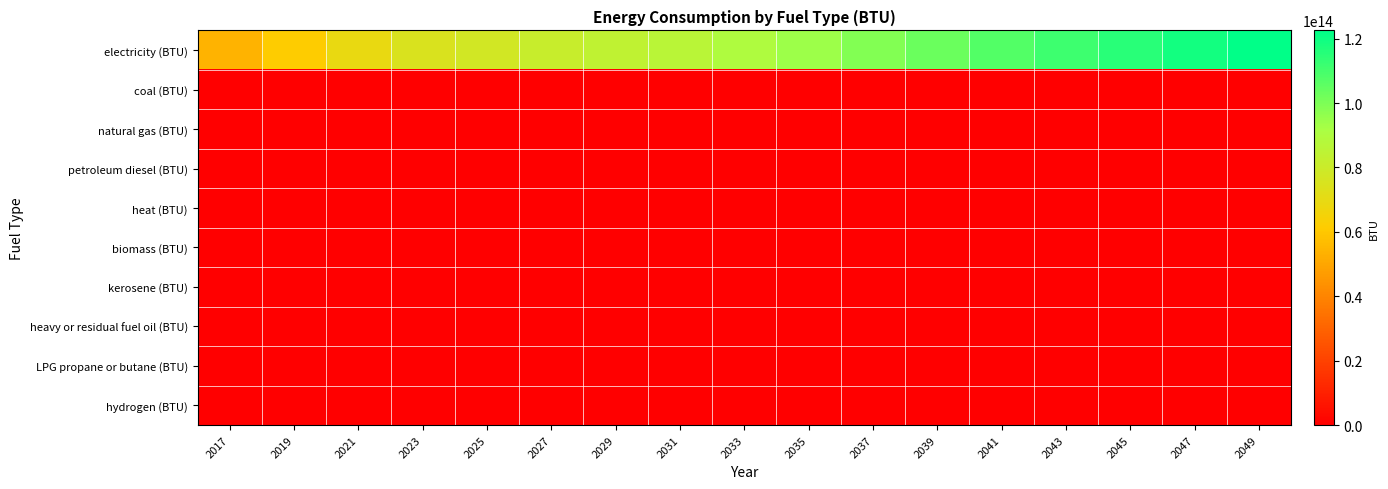

What is the difference between the highest and lowest values at 2031?

86263650964214.6